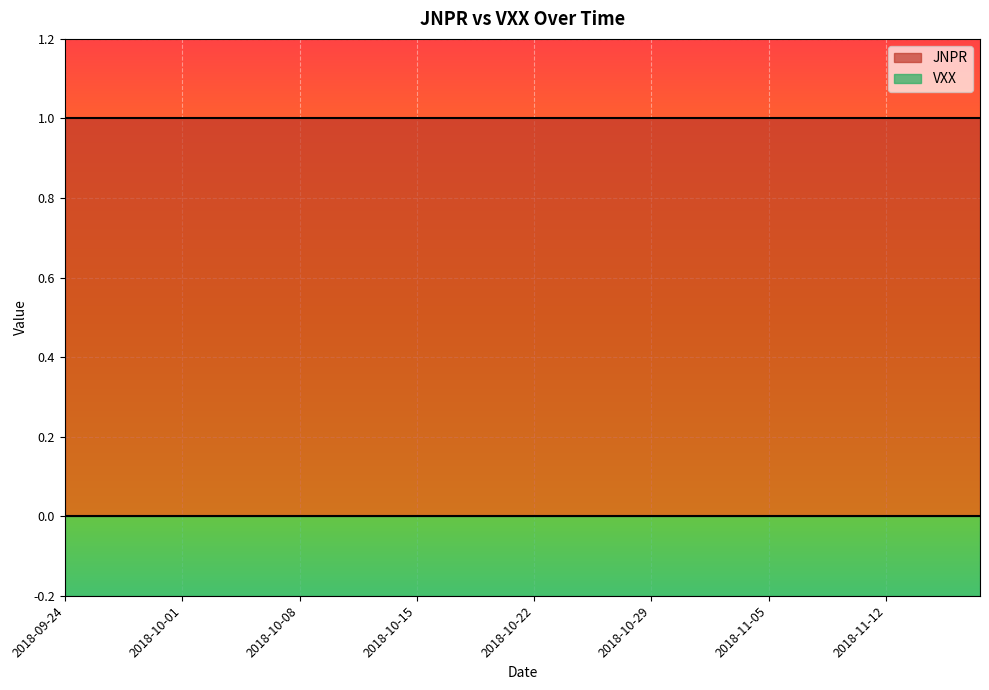

Rank the categories by VXX value from highest to lowest.

2018-09-24, 2018-09-25, 2018-09-26, 2018-09-27, 2018-09-28, 2018-10-01, 2018-10-02, 2018-10-03, 2018-10-04, 2018-10-05, 2018-10-08, 2018-10-09, 2018-10-10, 2018-10-11, 2018-10-12, 2018-10-15, 2018-10-16, 2018-10-17, 2018-10-18, 2018-10-19, 2018-10-22, 2018-10-23, 2018-10-24, 2018-10-25, 2018-10-26, 2018-10-29, 2018-10-30, 2018-10-31, 2018-11-01, 2018-11-02, 2018-11-05, 2018-11-06, 2018-11-07, 2018-11-08, 2018-11-09, 2018-11-12, 2018-11-13, 2018-11-14, 2018-11-15, 2018-11-16